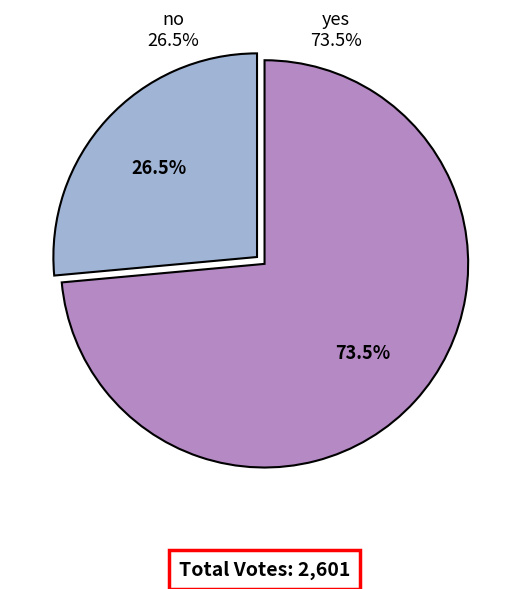

Combined, do no and yes account for over 50%?

Yes